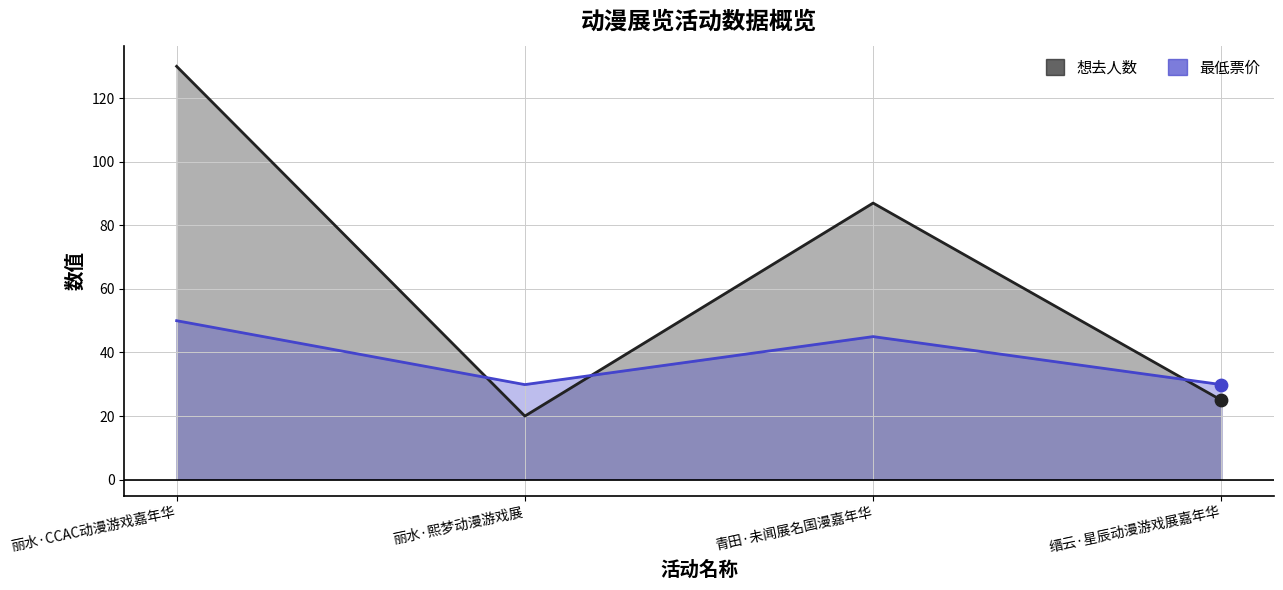

Which series has the widest spread of Y values?

想去人数